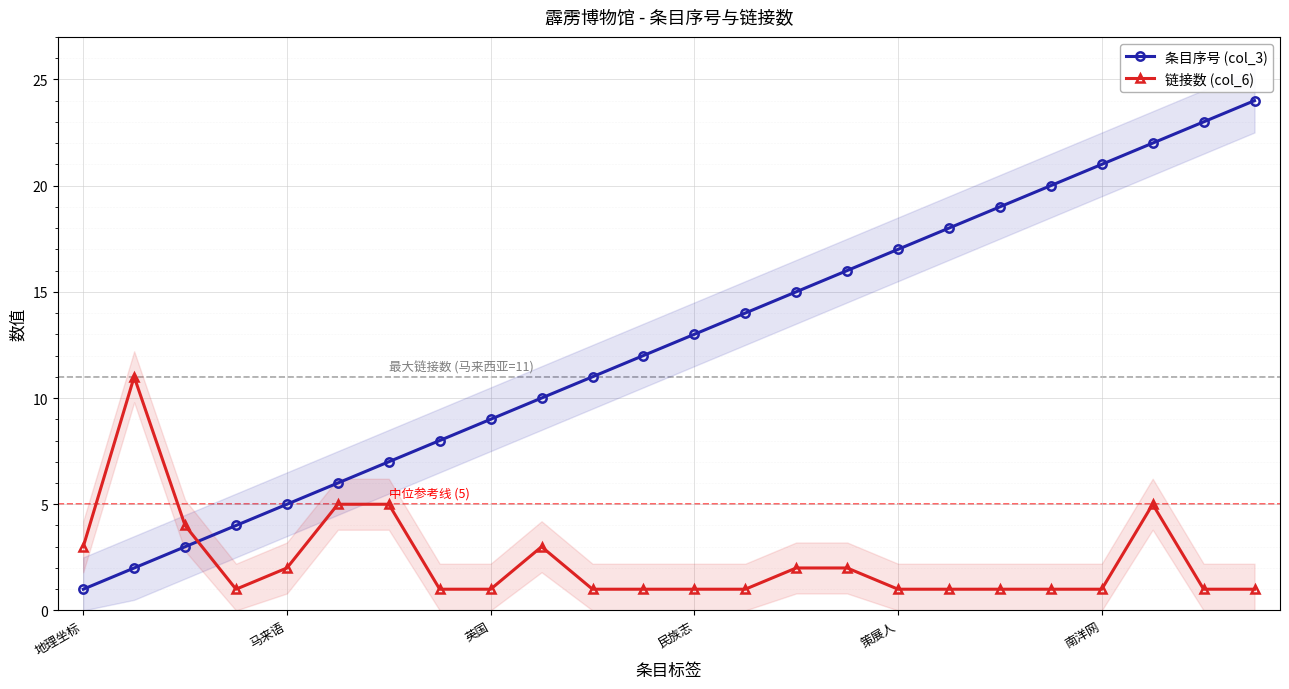

Which category has the lowest value across all series?

地理坐标